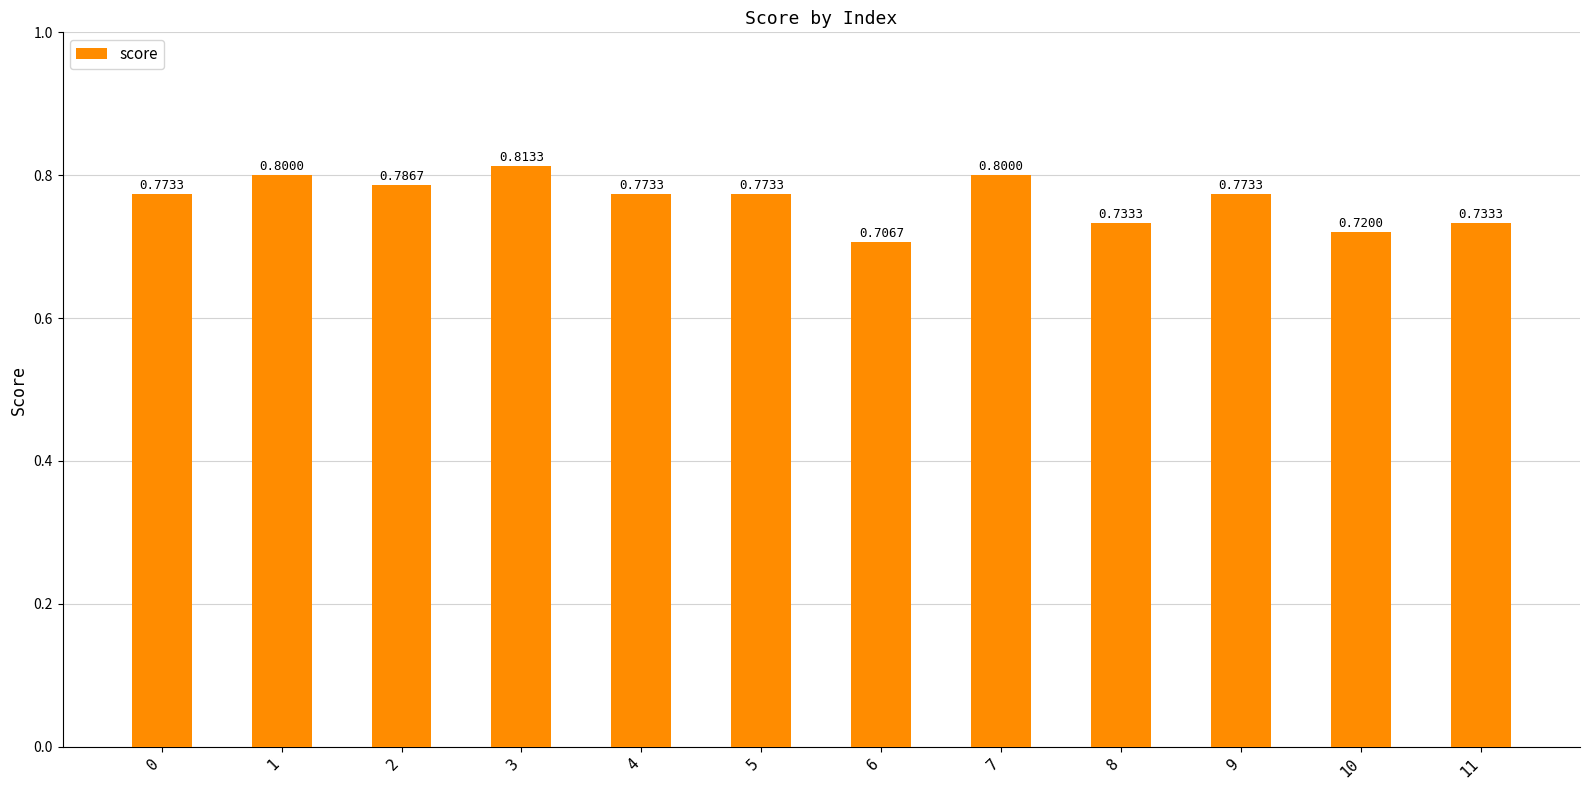

Which has a higher value, 6 or 1?

1